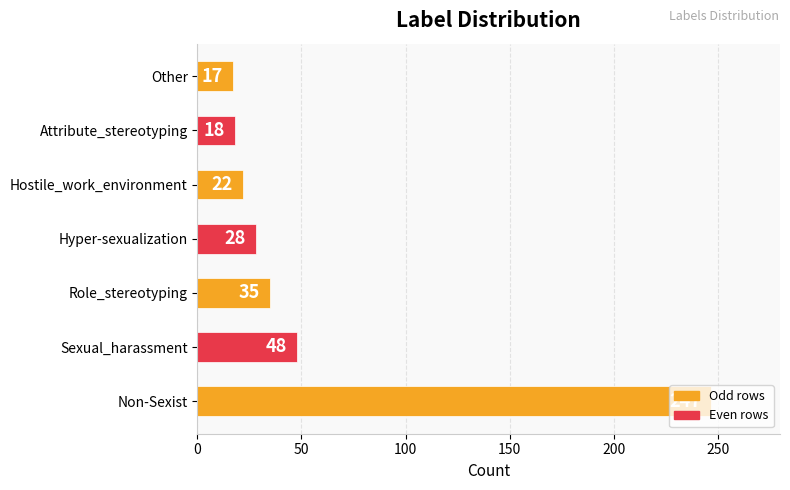

How many data points does each series have?

7